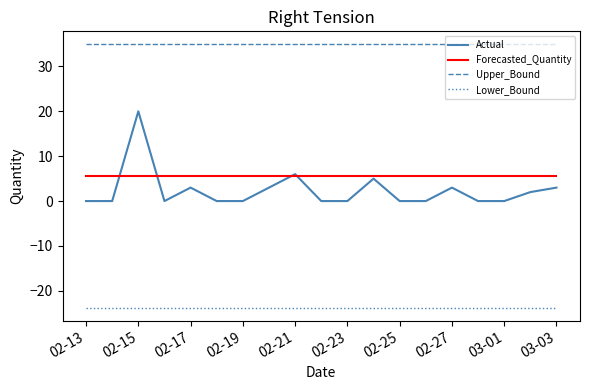

True or false: Actual and Lower_Bound intersect in this chart.

False